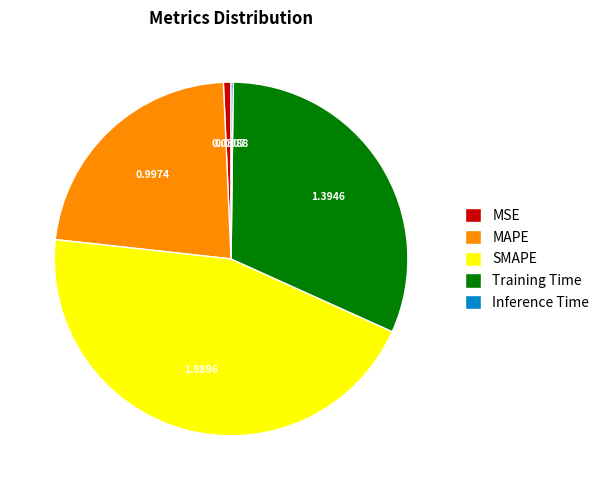

Which slice is the largest?

SMAPE